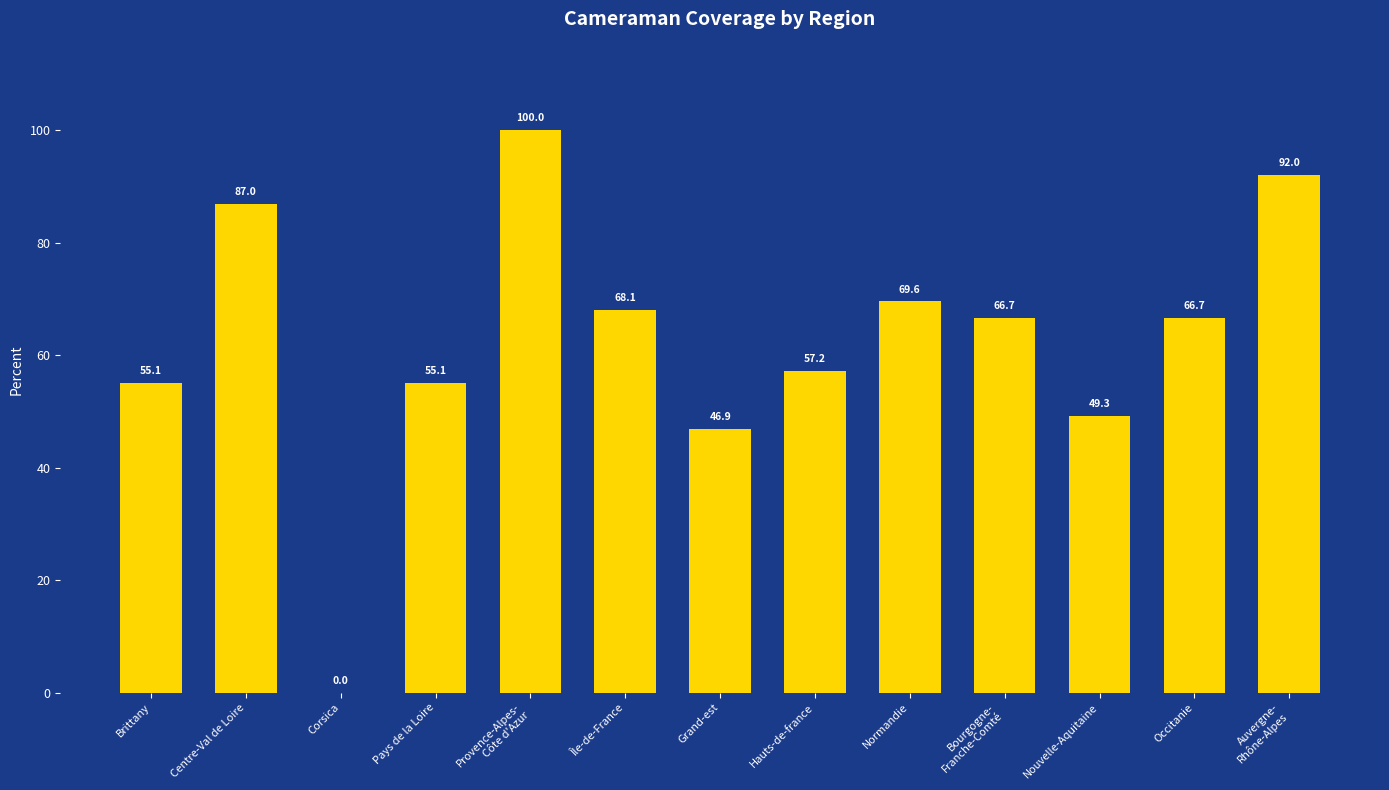

True or false: the data shows 55.1 at Brittany.

True